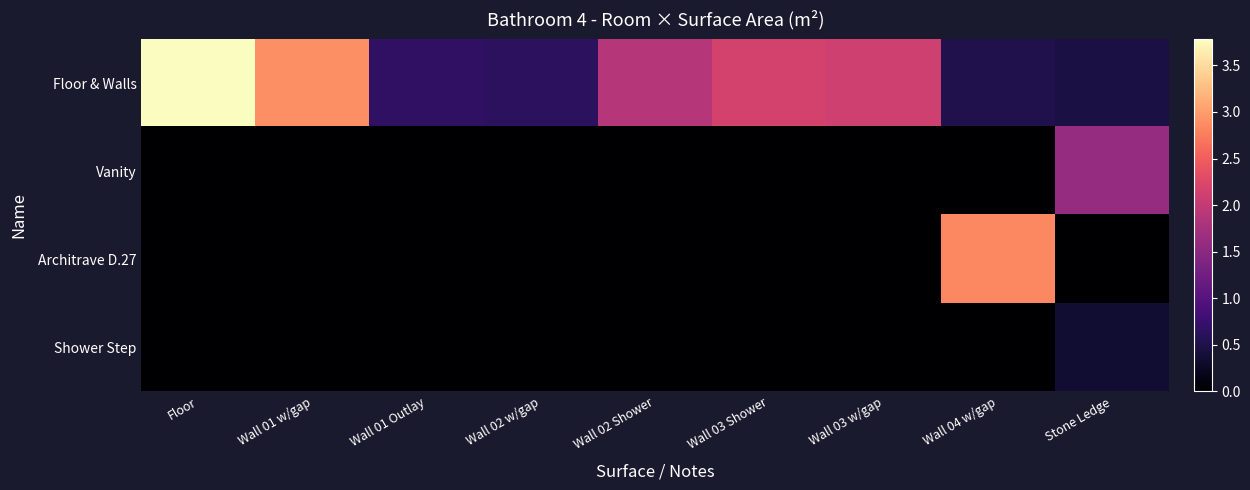

What is the sum of all Floor & Walls values?

15.1